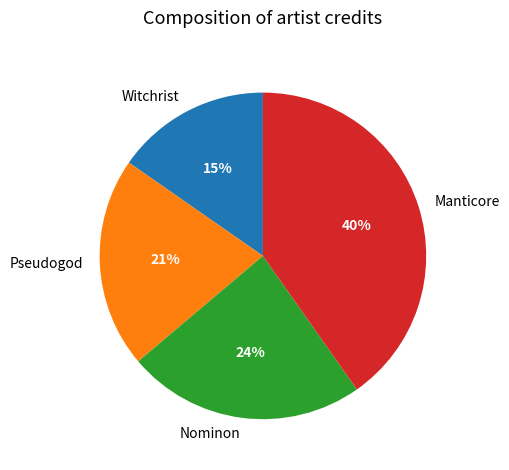

To the nearest percent, what is the difference between the largest and smallest slice percentages?

25%